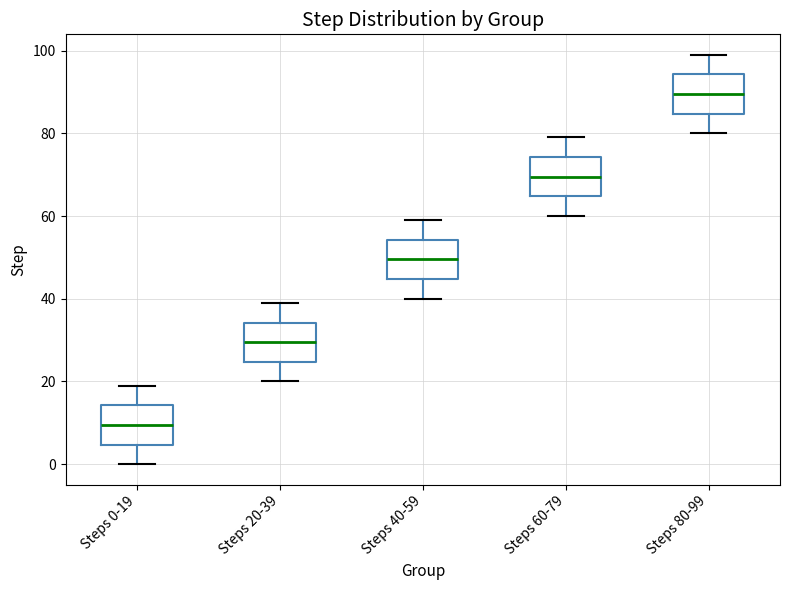

Reading left to right, read every box against the y-axis: the position of its median line, the range the box covers, and the ends of its whiskers. The values are not printed on the chart, so give them approximately, as read against the axis.

Steps 0-19: median 10, box 4 to 14, whiskers 0 to 20
Steps 20-39: median 30, box 24 to 34, whiskers 20 to 40
Steps 40-59: median 50, box 44 to 54, whiskers 40 to 60
Steps 60-79: median 70, box 64 to 74, whiskers 60 to 80
Steps 80-99: median 90, box 84 to 94, whiskers 80 to 100